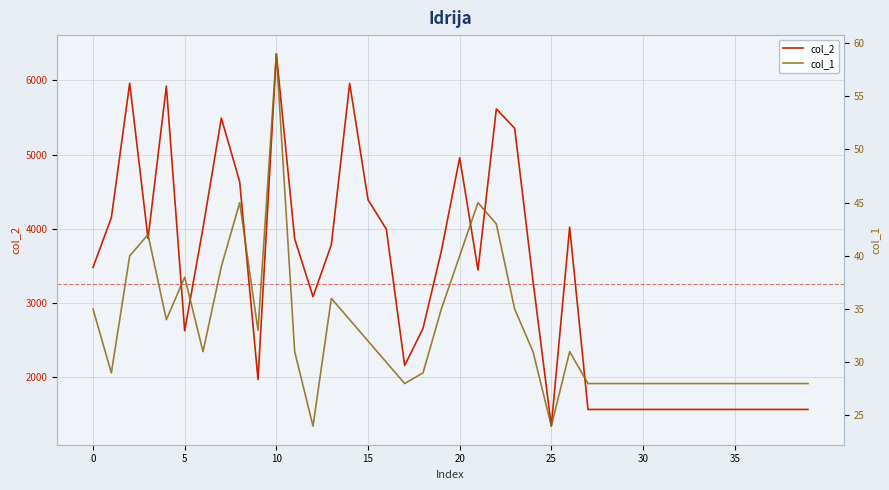

What is the value of the col_1 point at the 14th from the left?

36